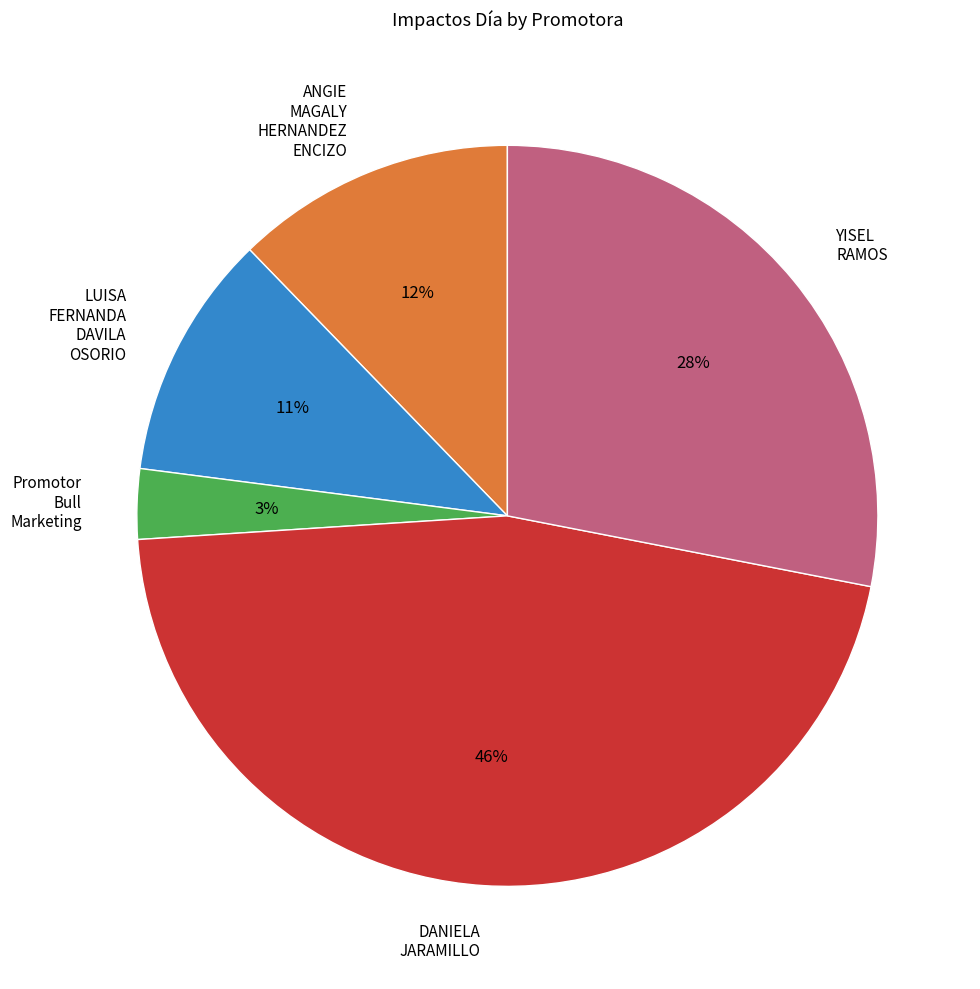

Is ANGIE MAGALY HERNANDEZ ENCIZO the majority of the pie?

No